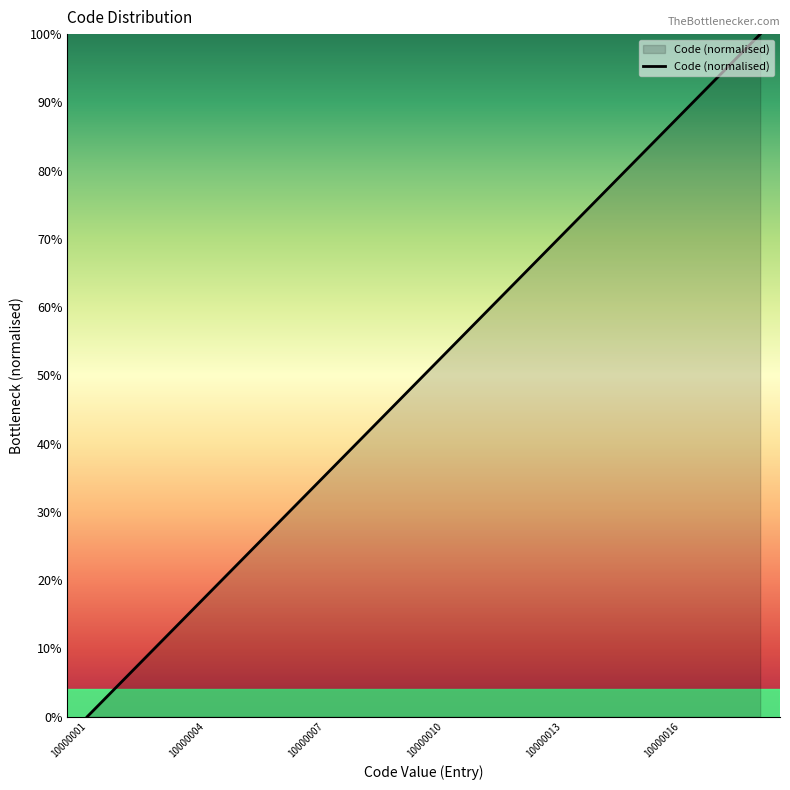

How many categories are shown in the chart?

18